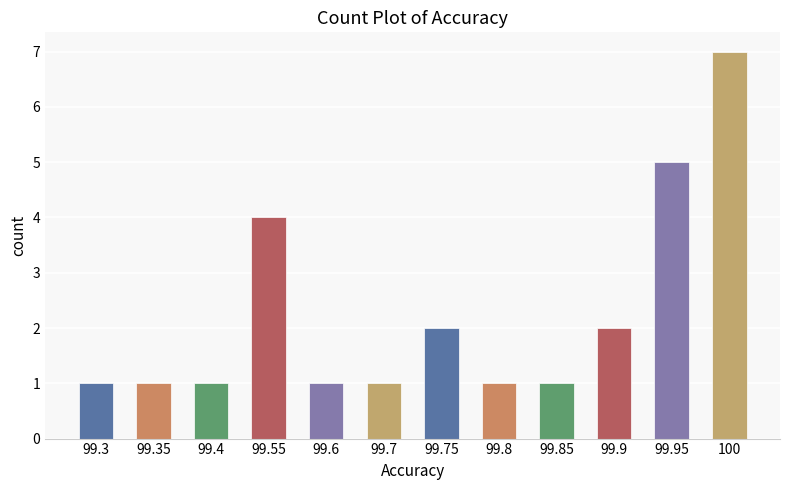

Reading left to right, transcribe all the data shown in this chart.

99.3=1	99.35=1	99.4=1	99.55=4	99.6=1	99.7=1	99.75=2	99.8=1	99.85=1	99.9=2	99.95=5	100=7